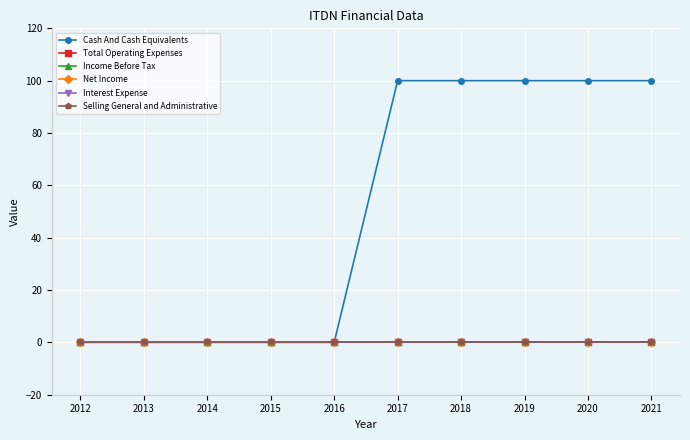

How many lines are shown in the chart?

6